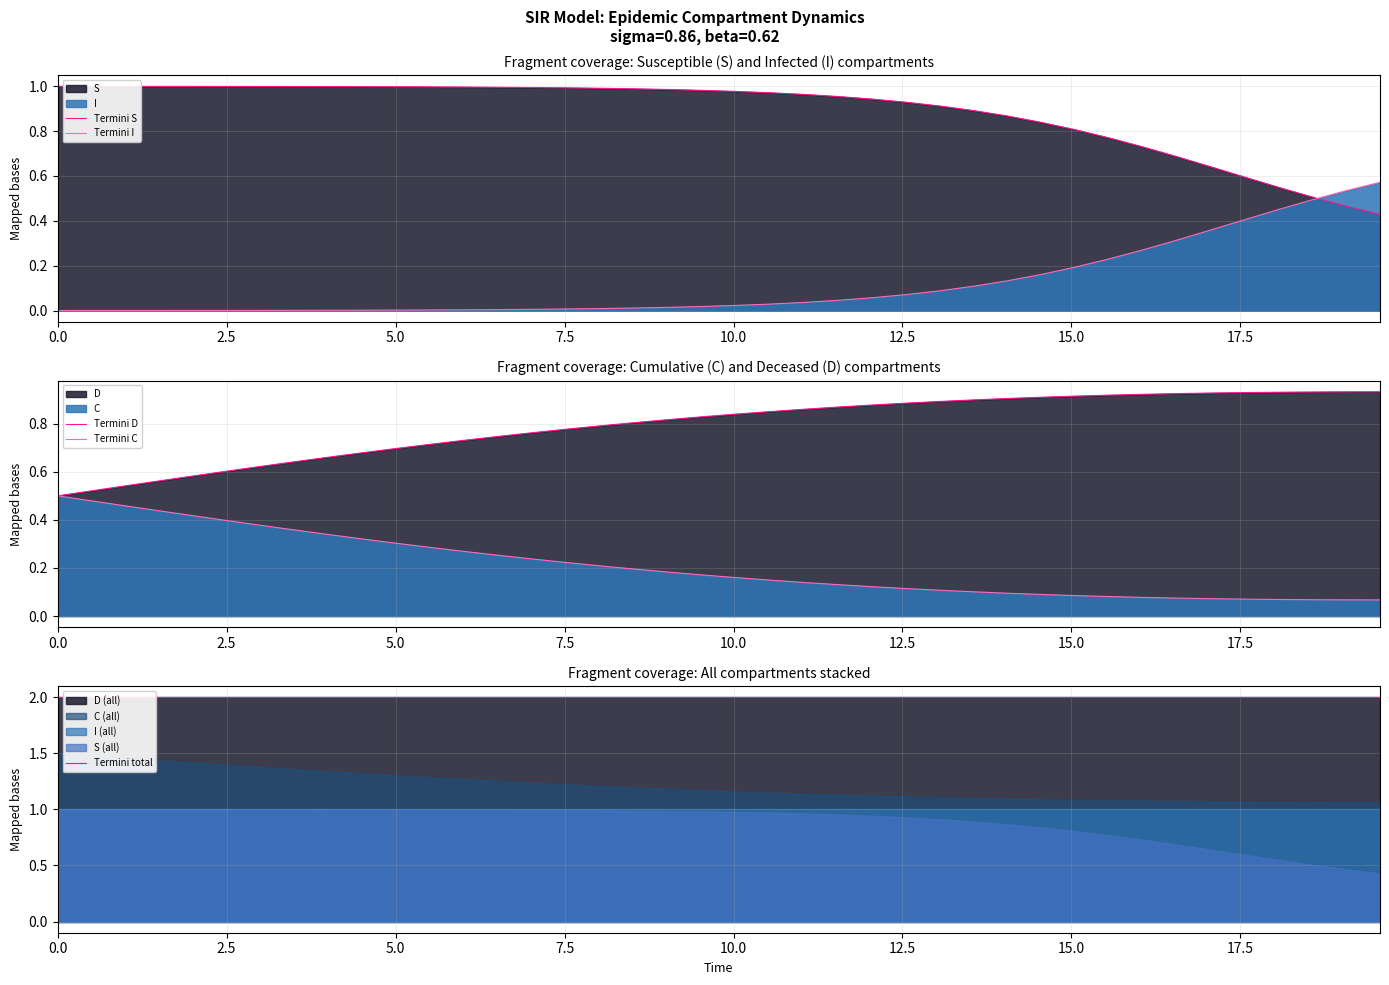

Reading right to left, what are all the values shown in this chart?

Termini S: 0.4	0.5	0.5	0.5	0.6	0.6	0.7	0.7	0.8	0.8	0.8	0.9	0.9	0.9	0.9	0.9	1.0	1.0	1.0	1.0	1.0	1.0	1.0	1.0	1.0	1.0	1.0	1.0	1.0	1.0	1.0	1.0	1.0	1.0	1.0	1.0	1.0	1.0	1.0	1.0
Termini I: 0.6	0.5	0.5	0.5	0.4	0.4	0.3	0.3	0.2	0.2	0.2	0.1	0.1	0.1	0.1	0.1	0.0	0.0	0.0	0.0	0.0	0.0	0.0	0.0	0.0	0.0	0.0	0.0	0.0	0.0	0.0	0.0	0.0	0.0	0.0	0.0	0.0	0.0	0.0	0.0
Termini D: 0.9	0.9	0.9	0.9	0.9	0.9	0.9	0.9	0.9	0.9	0.9	0.9	0.9	0.9	0.9	0.9	0.9	0.9	0.9	0.8	0.8	0.8	0.8	0.8	0.8	0.8	0.7	0.7	0.7	0.7	0.7	0.7	0.6	0.6	0.6	0.6	0.6	0.5	0.5	0.5
Termini C: 0.1	0.1	0.1	0.1	0.1	0.1	0.1	0.1	0.1	0.1	0.1	0.1	0.1	0.1	0.1	0.1	0.1	0.1	0.1	0.2	0.2	0.2	0.2	0.2	0.2	0.2	0.3	0.3	0.3	0.3	0.3	0.3	0.4	0.4	0.4	0.4	0.4	0.5	0.5	0.5
Termini total: 2.0	2.0	2.0	2.0	2.0	2.0	2.0	2.0	2.0	2.0	2.0	2.0	2.0	2.0	2.0	2.0	2.0	2.0	2.0	2.0	2.0	2.0	2.0	2.0	2.0	2.0	2.0	2.0	2.0	2.0	2.0	2.0	2.0	2.0	2.0	2.0	2.0	2.0	2.0	2.0